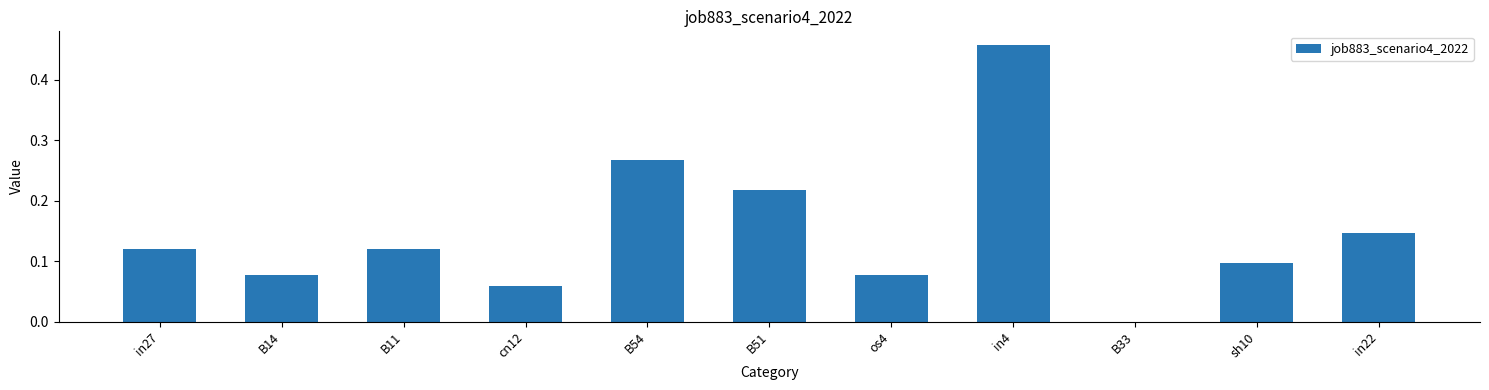

True or false: the data shows 0.0 at cn12.

False